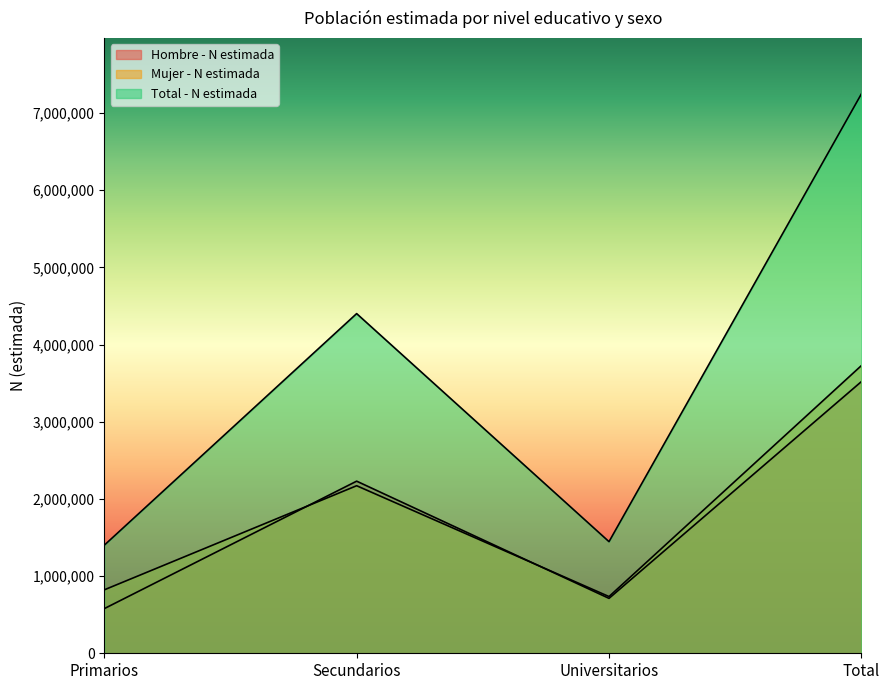

How many lines are shown in the chart?

3